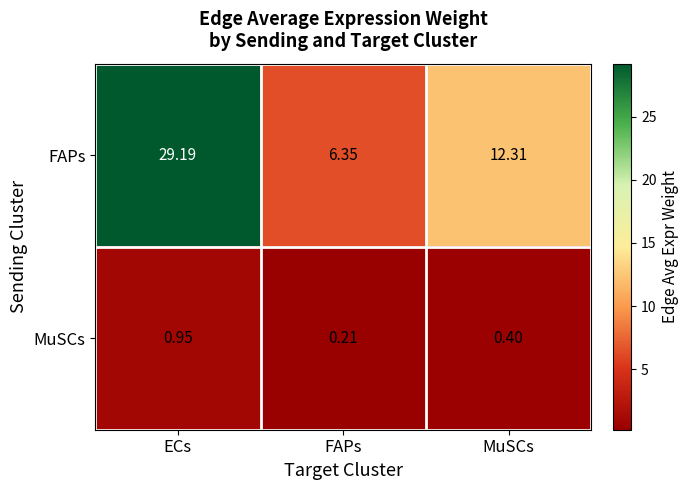

Rank the series at FAPs from highest to lowest value.

FAPs, MuSCs